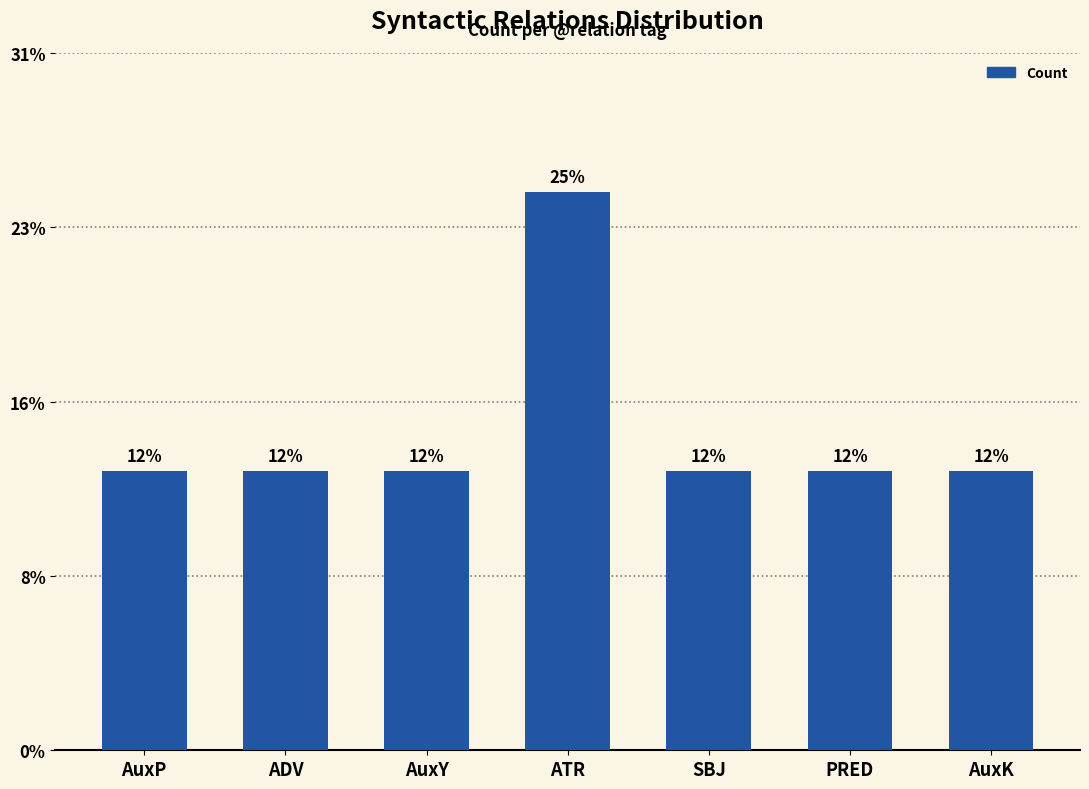

Rank the categories by value from highest to lowest.

ATR, AuxP, ADV, AuxY, SBJ, PRED, AuxK